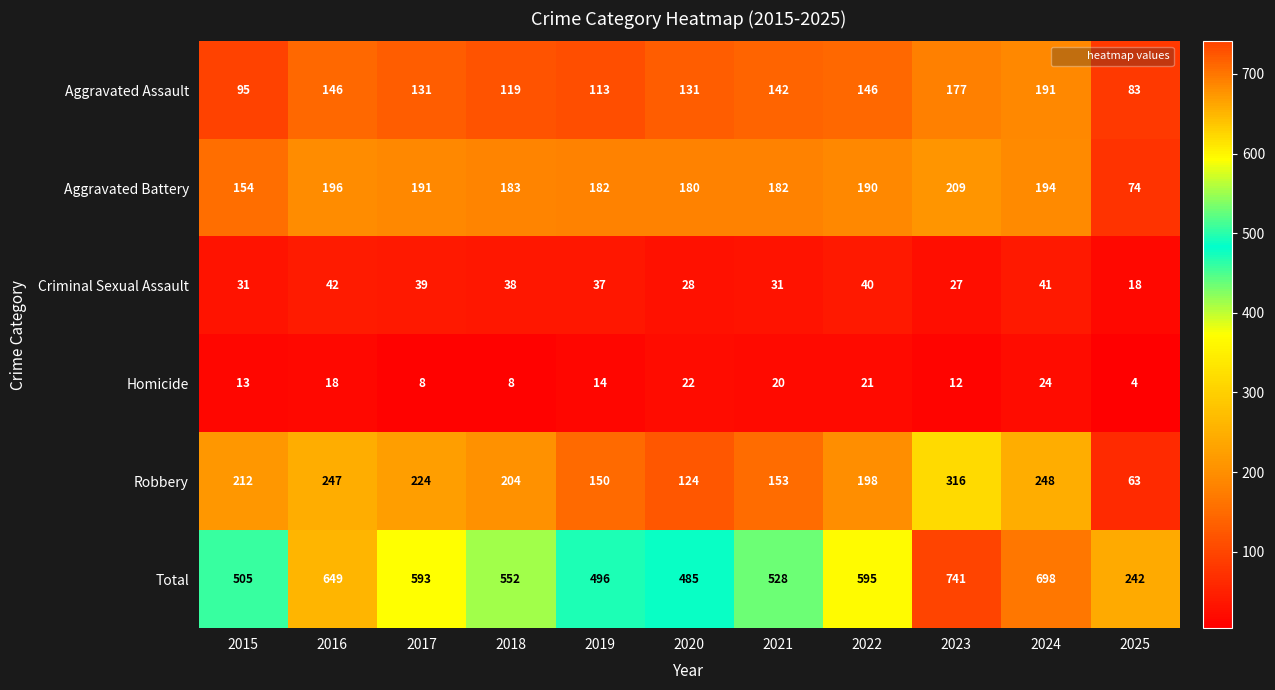

The Aggravated Battery series shows 196 at 2016. True or false?

True